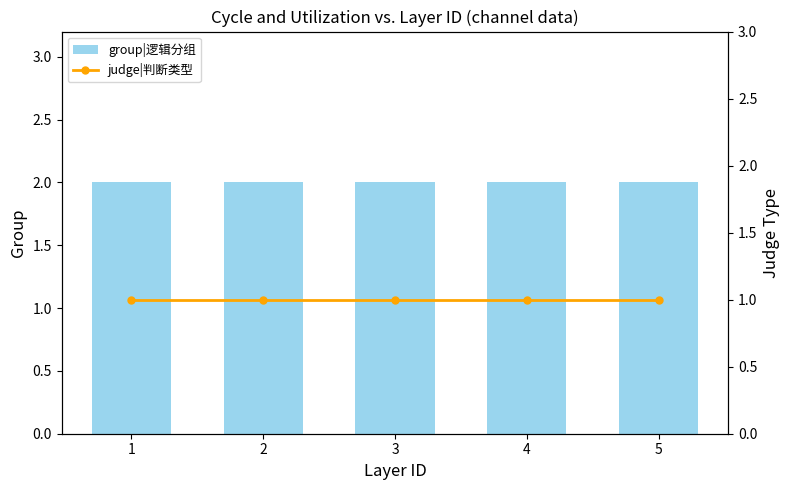

Reading left to right, list all the values displayed in this chart.

group|逻辑分组: 2	2	2	2	2
judge|判断类型: 1	1	1	1	1